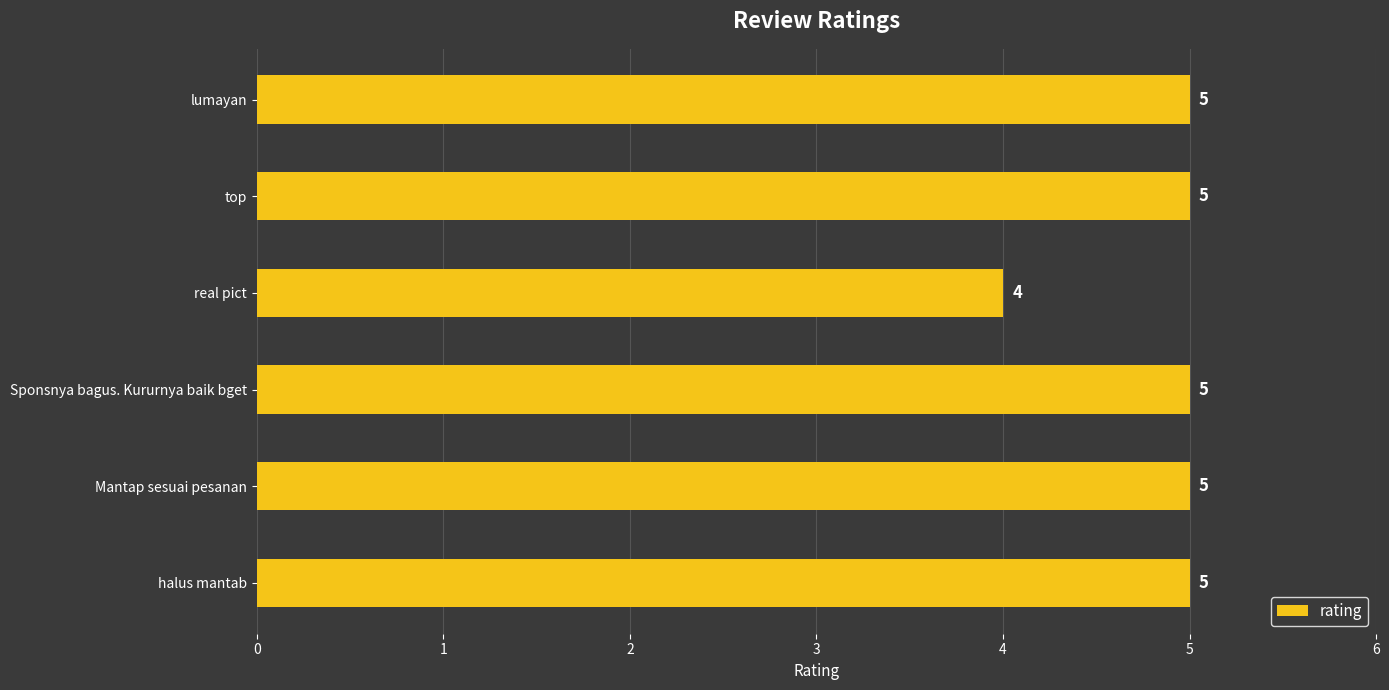

Approximately how many times larger is the value at halus mantab compared to top?

1.0